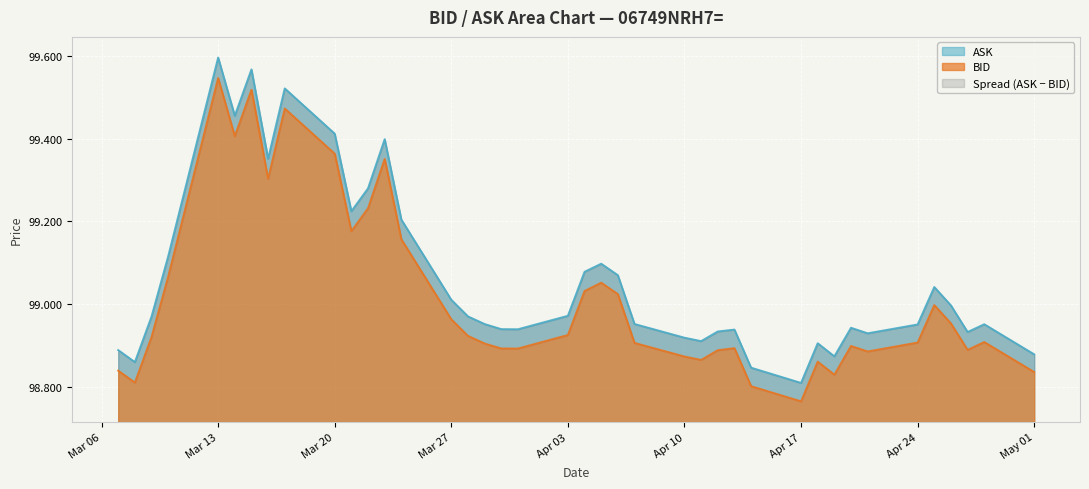

Rank the series at 2023-04-05 from highest to lowest value.

ASK, BID